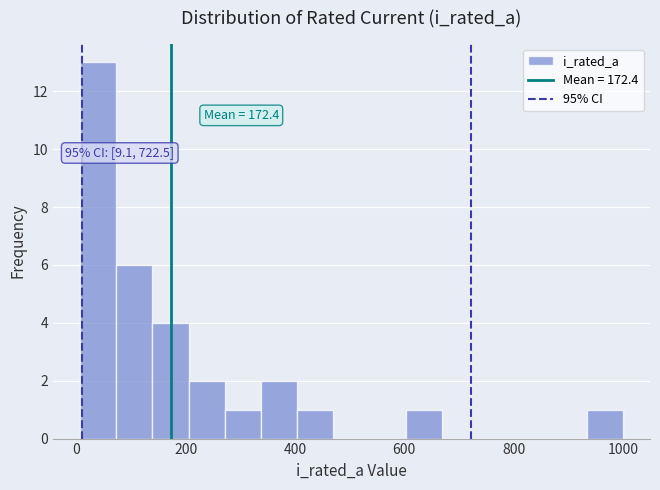

Read against the x-axis, roughly where is the centre of the tallest bar?

40